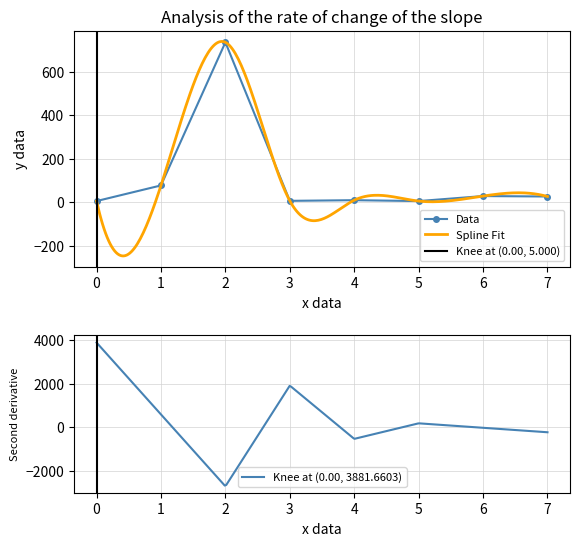

Where is the first local maximum for Data?

2